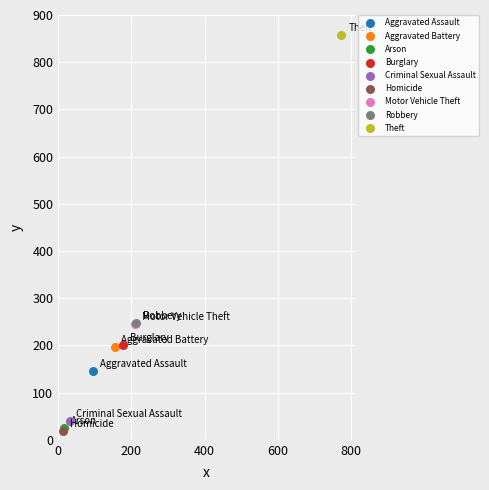

What are all the series names shown in the legend?

Aggravated Assault, Aggravated Battery, Arson, Burglary, Criminal Sexual Assault, Homicide, Motor Vehicle Theft, Robbery, Theft